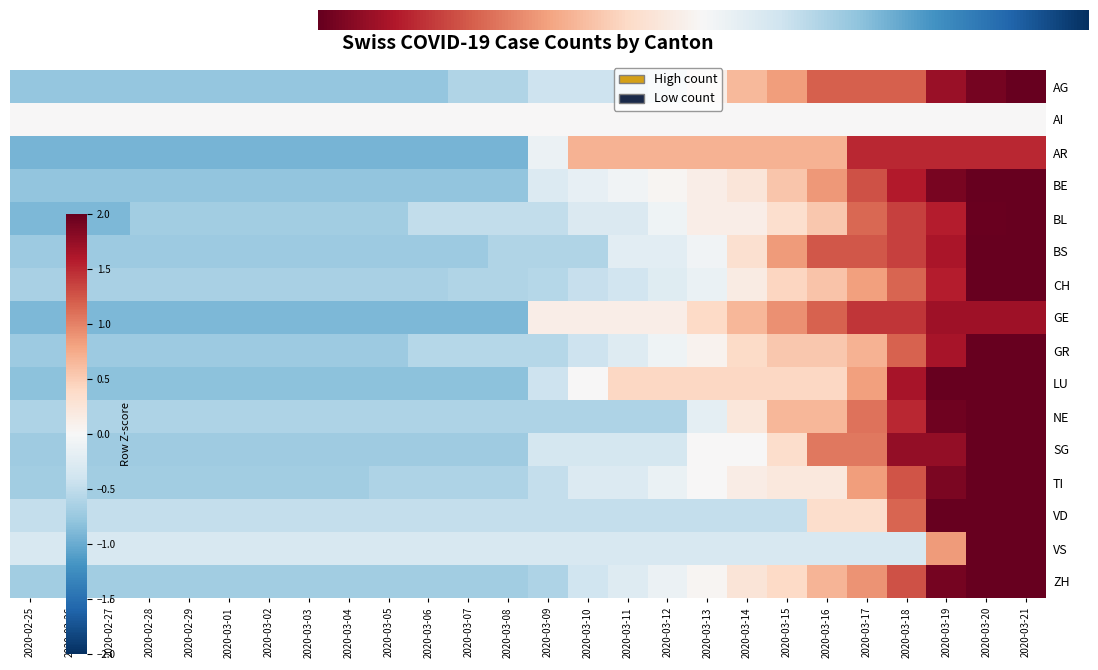

What is the maximum value for NE?

2.4